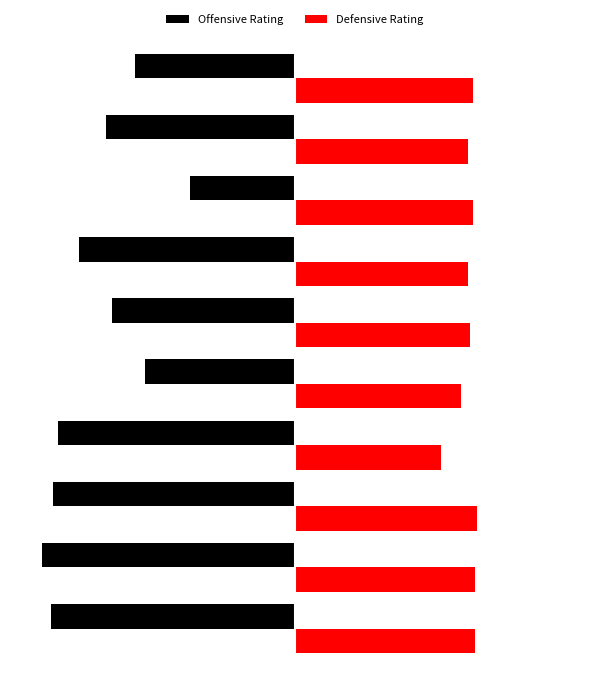

Reading left to right, list all the values displayed in this chart.

Offensive Rating: -137	-142	-136	-133	-84	-103	-121	-59	-106	-90
Defensive Rating: 101	101	102	82	93	98	97	100	97	100